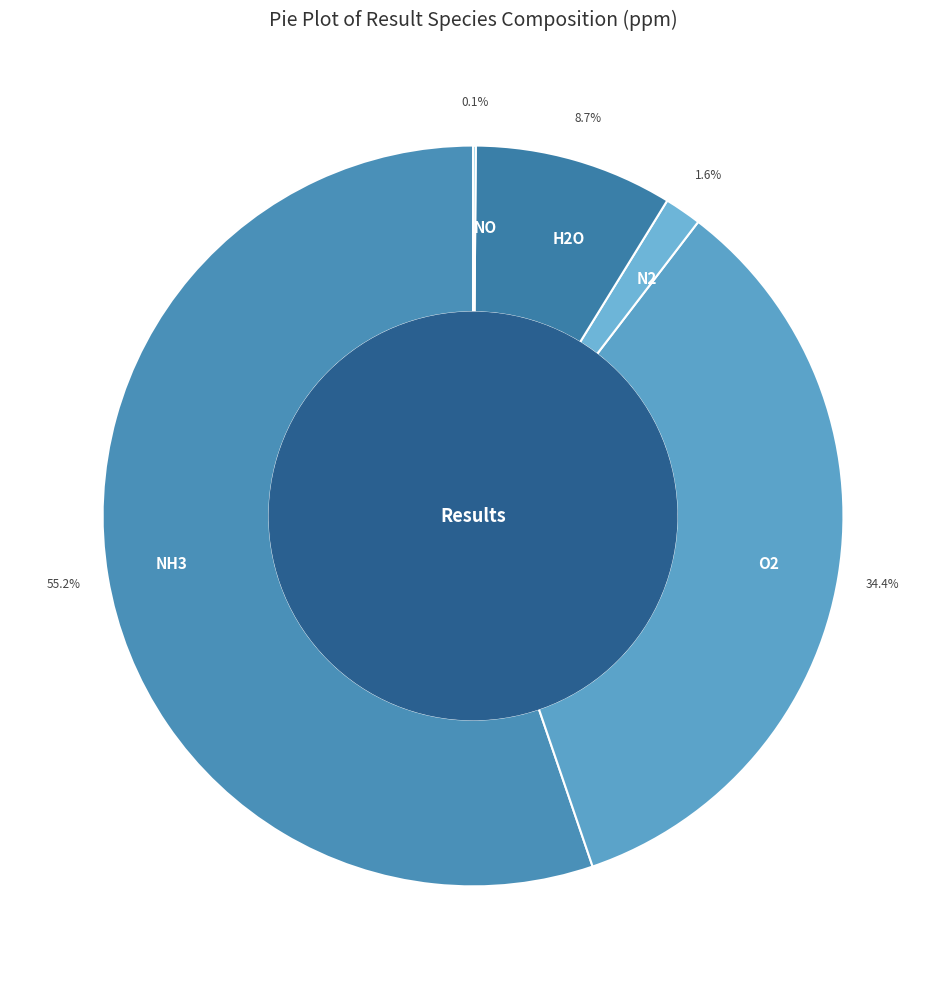

To the nearest percent, what percentage of the pie is O2?

34%